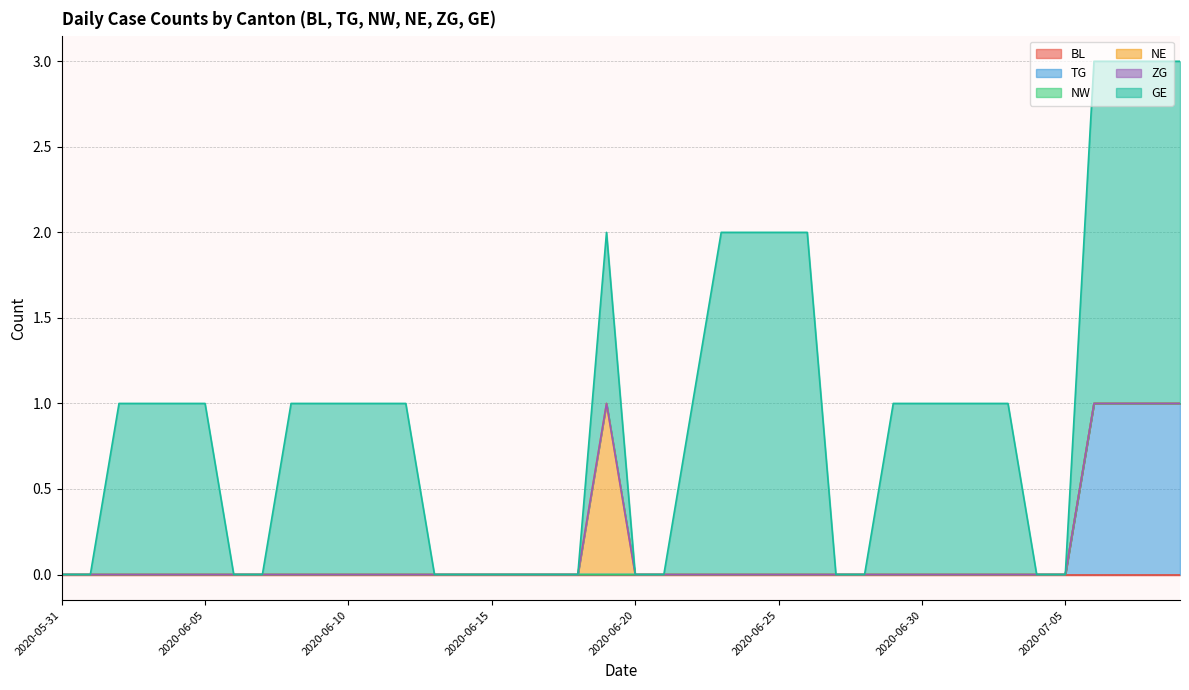

Where is NW nearest to the value 0?

2020-05-31